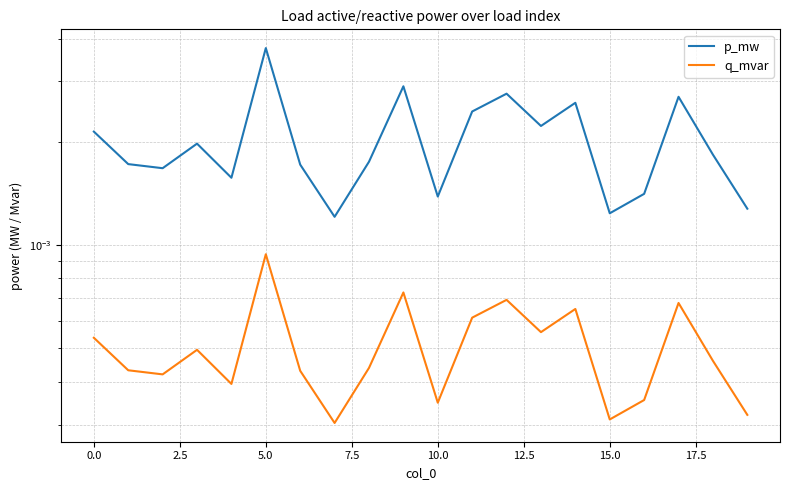

True or false: q_mvar and p_mw intersect in this chart.

False